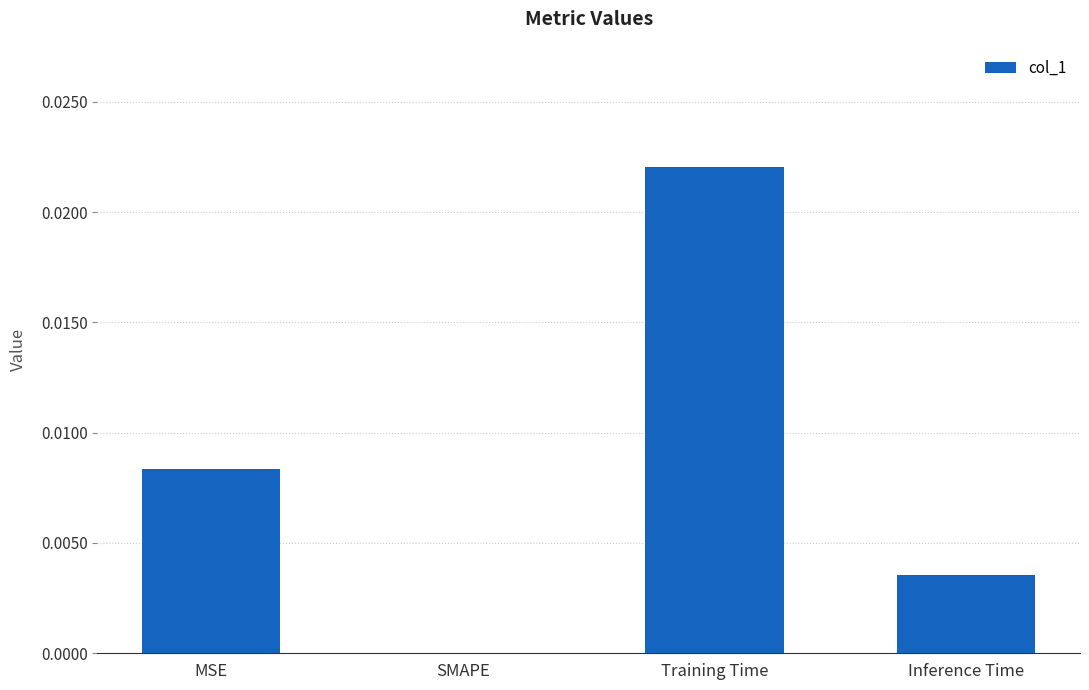

At which category does the chart reach its peak across all series?

Training Time